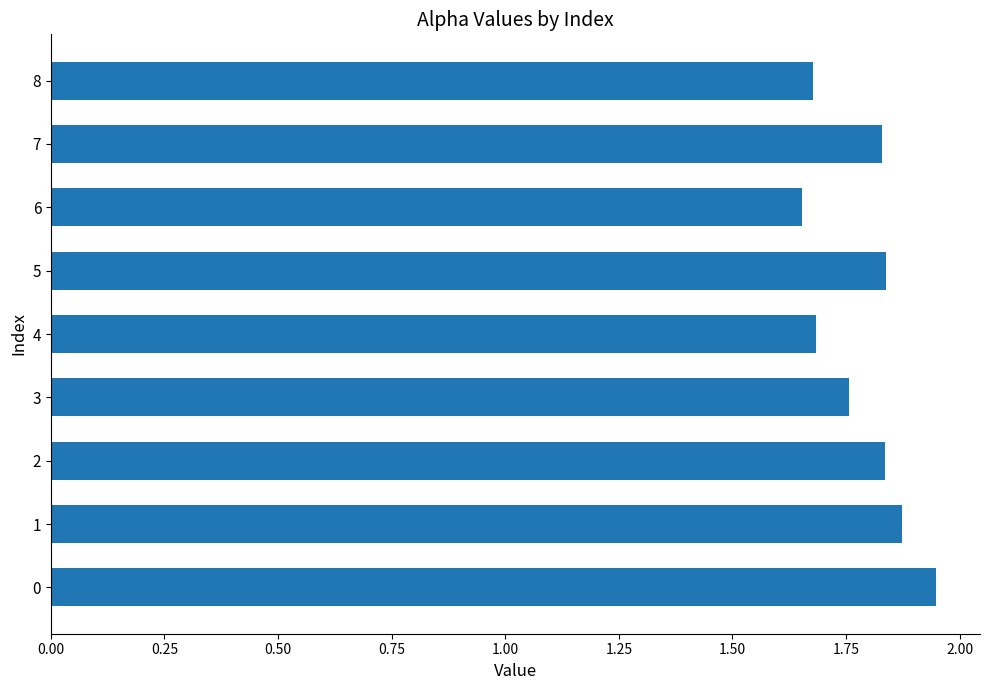

Count the values in the range 1 to 2.

9